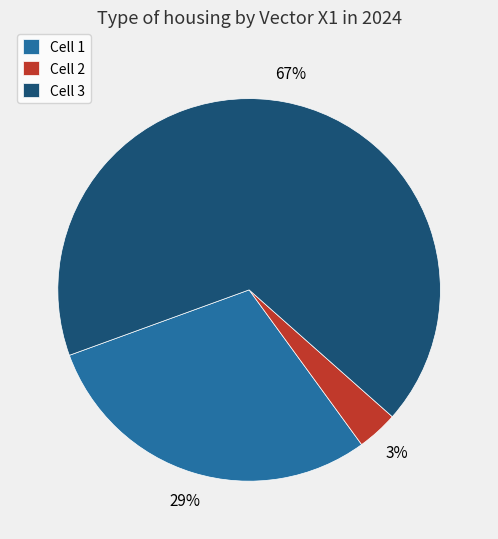

Is Cell 2 the majority of the pie?

No